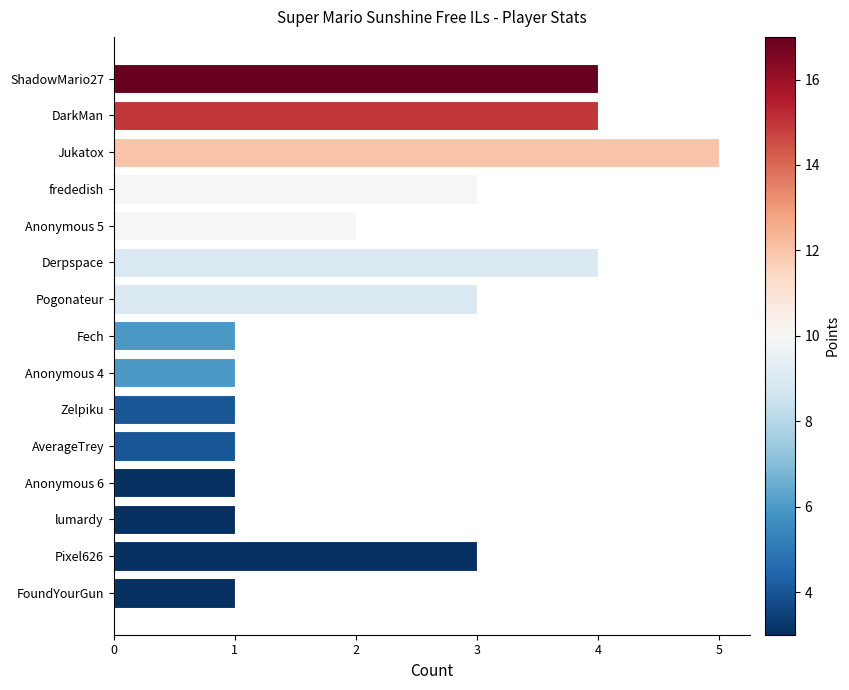

True or false: the data shows 5 at Pixel626.

False